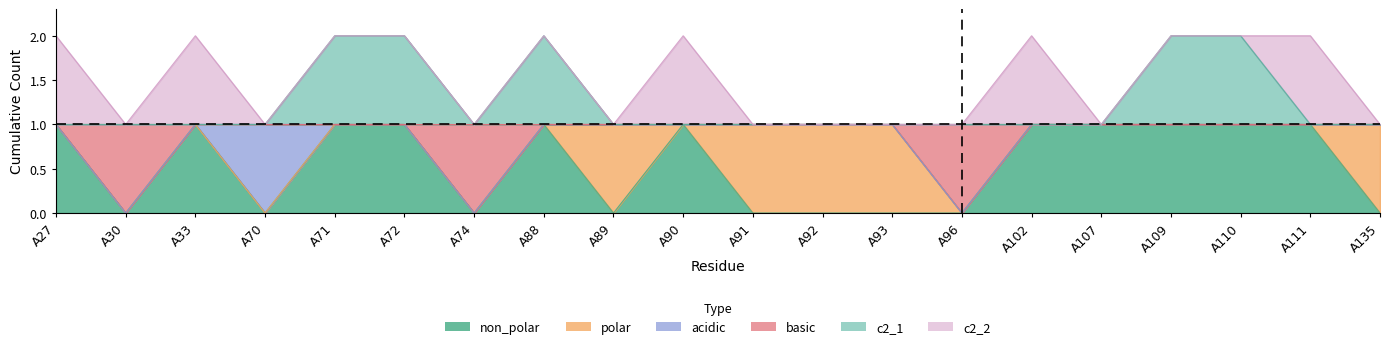

Which has a higher value, A109 or A111?

A109